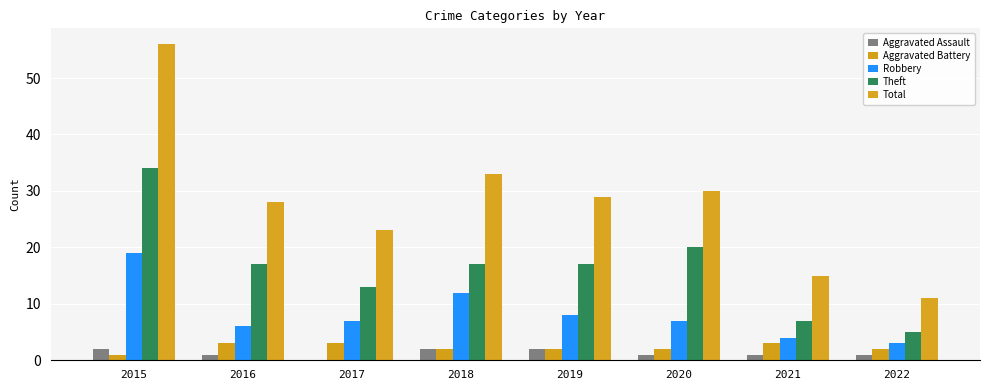

How many groups of bars are there?

8